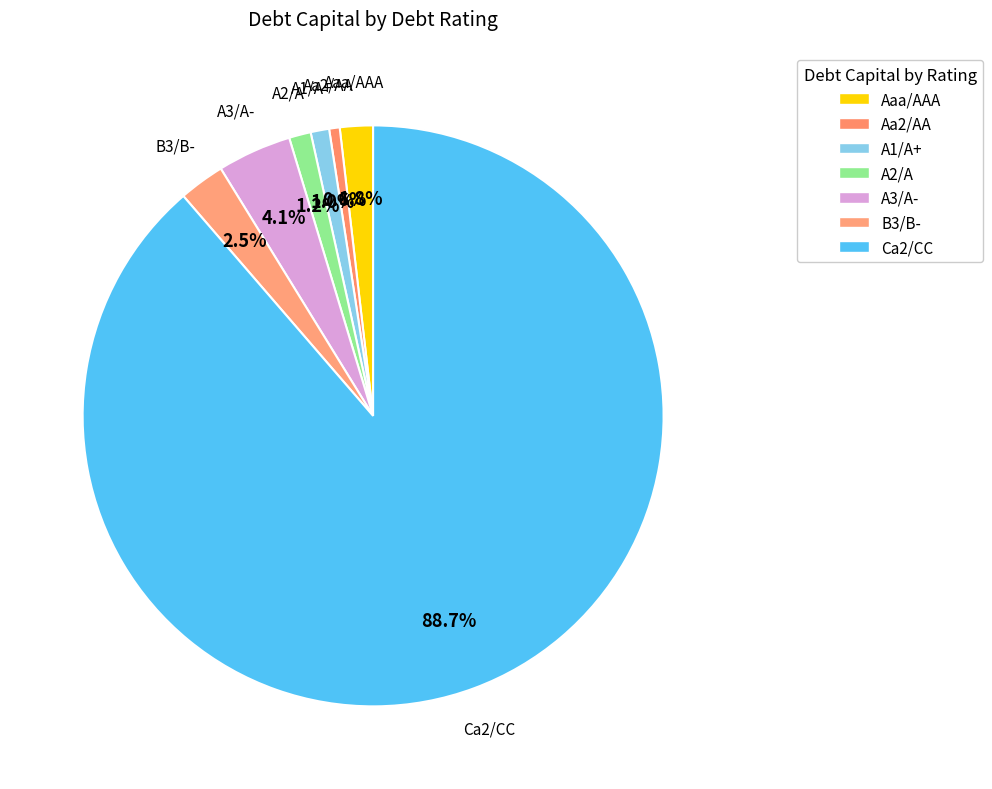

How much of the chart is everything except A1/A+?

99.0%